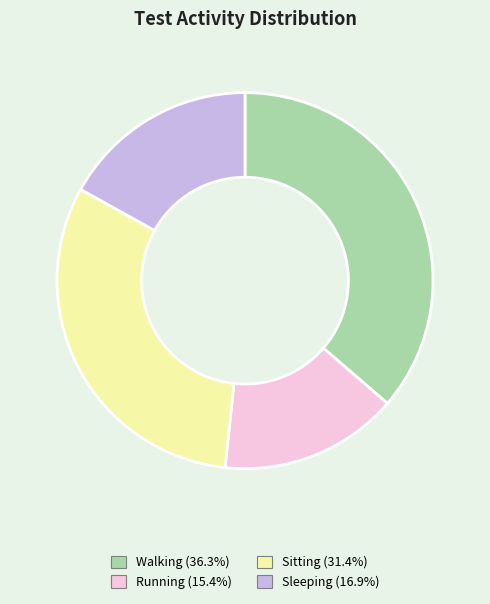

Rank the categories by value from lowest to highest.

Running, Sleeping, Sitting, Walking